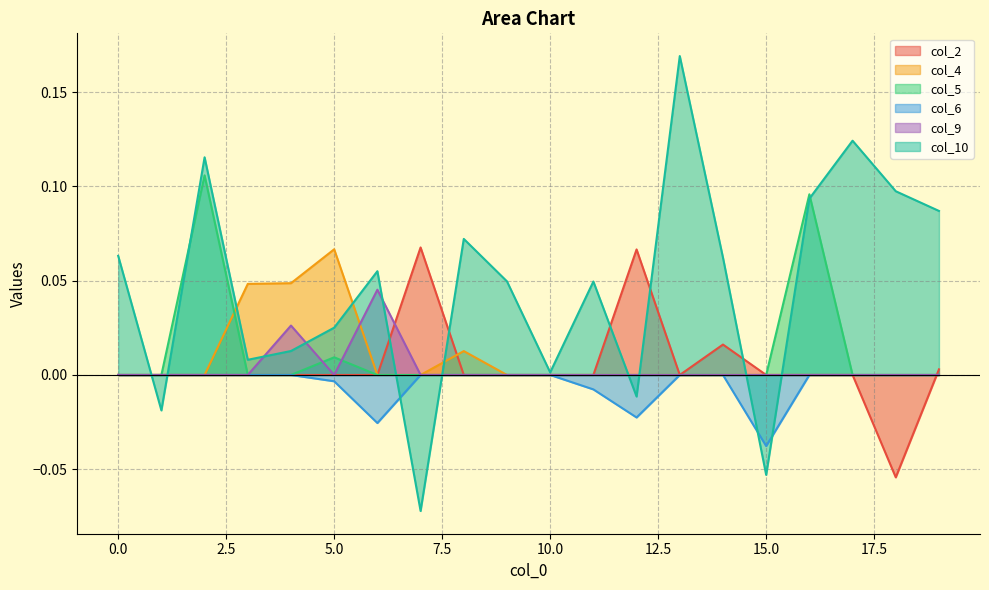

How many intersections are there between col_4 and col_10?

10